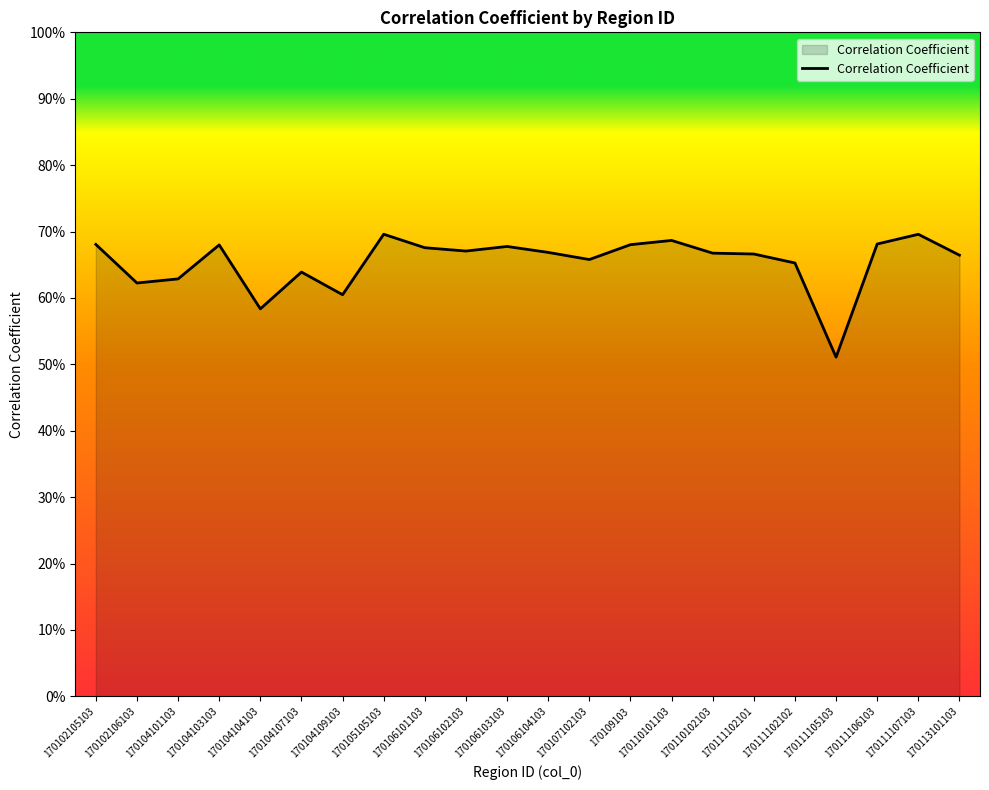

Does the chart display data point markers on the line(s)?

No